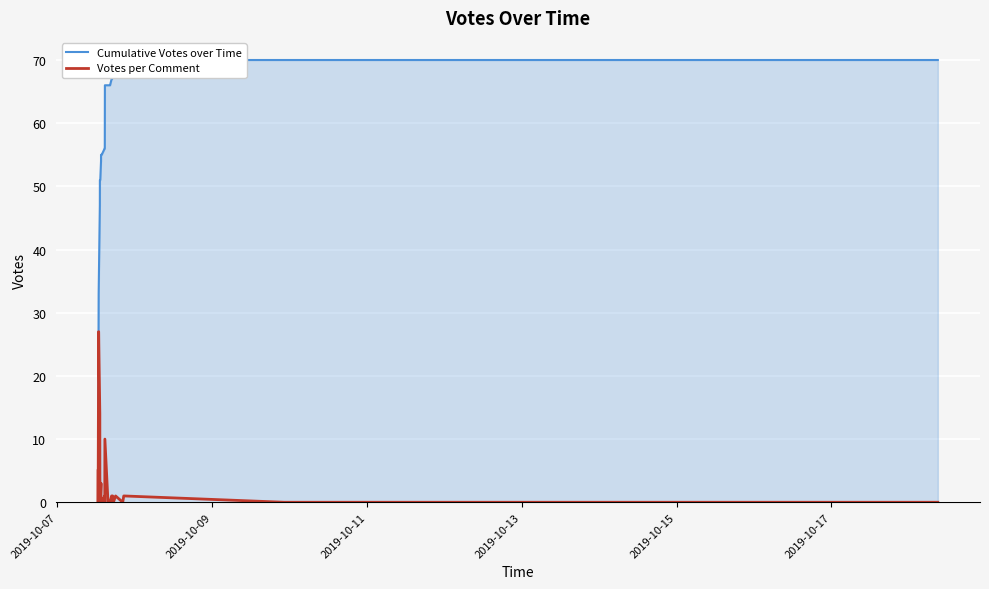

How many values in the Cumulative Votes over Time series are below 56?

20